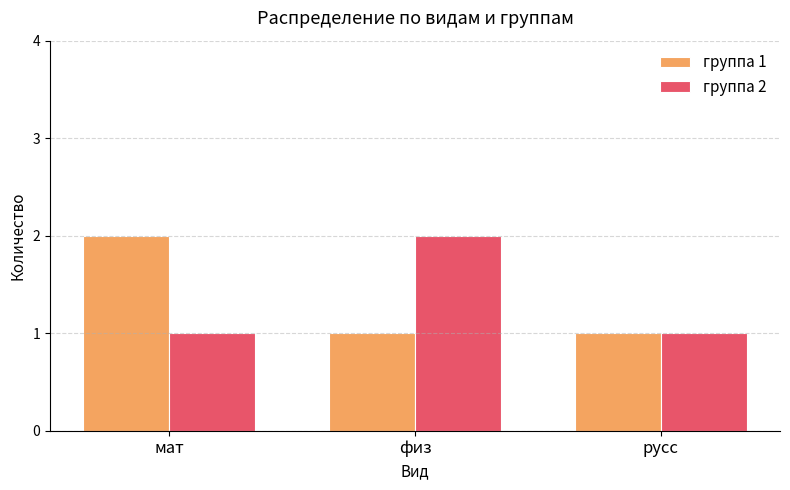

What is the lowest value of the группа 2 series?

1